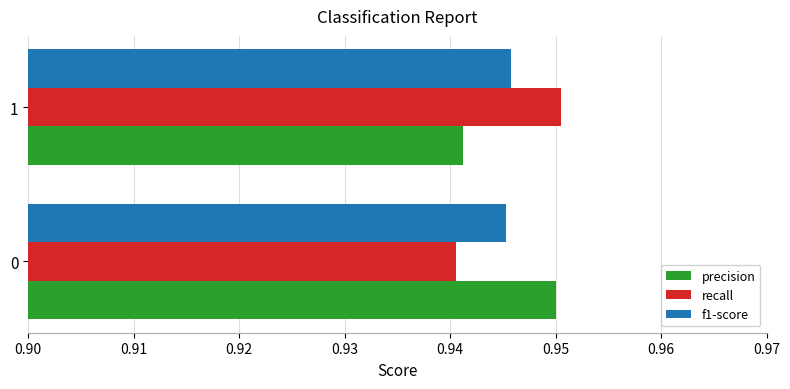

Is it true that recall equals 1.3 at 0?

False